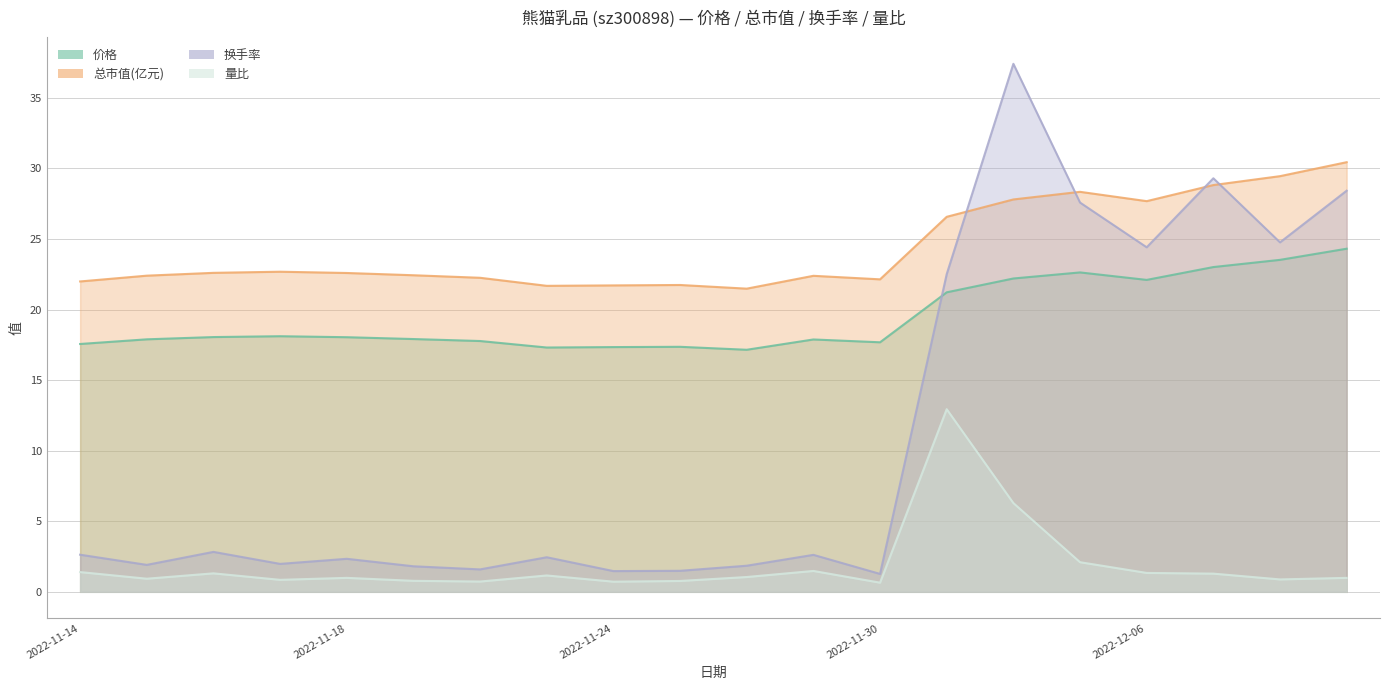

Reading left to right, what are all the values shown in this chart?

价格: 2022-11-14=17.6	2022-11-15=17.9	2022-11-16=18.1	2022-11-17=18.1	2022-11-18=18.0	2022-11-21=17.9	2022-11-22=17.8	2022-11-23=17.3	2022-11-24=17.3	2022-11-25=17.4	2022-11-28=17.1	2022-11-29=17.9	2022-11-30=17.7	2022-12-01=21.2	2022-12-02=22.2	2022-12-05=22.6	2022-12-06=22.1	2022-12-07=23.0	2022-12-08=23.5	2022-12-09=24.3
总市值(亿元): 2022-11-14=22.0	2022-11-15=22.4	2022-11-16=22.6	2022-11-17=22.7	2022-11-18=22.6	2022-11-21=22.4	2022-11-22=22.2	2022-11-23=21.7	2022-11-24=21.7	2022-11-25=21.7	2022-11-28=21.5	2022-11-29=22.4	2022-11-30=22.1	2022-12-01=26.6	2022-12-02=27.8	2022-12-05=28.3	2022-12-06=27.7	2022-12-07=28.8	2022-12-08=29.4	2022-12-09=30.4
换手率: 2022-11-14=2.6	2022-11-15=1.9	2022-11-16=2.8	2022-11-17=2.0	2022-11-18=2.3	2022-11-21=1.8	2022-11-22=1.6	2022-11-23=2.5	2022-11-24=1.5	2022-11-25=1.5	2022-11-28=1.9	2022-11-29=2.6	2022-11-30=1.3	2022-12-01=22.5	2022-12-02=37.4	2022-12-05=27.6	2022-12-06=24.4	2022-12-07=29.3	2022-12-08=24.8	2022-12-09=28.4
量比: 2022-11-14=1.4	2022-11-15=0.9	2022-11-16=1.3	2022-11-17=0.8	2022-11-18=1.0	2022-11-21=0.8	2022-11-22=0.7	2022-11-23=1.2	2022-11-24=0.7	2022-11-25=0.8	2022-11-28=1.1	2022-11-29=1.5	2022-11-30=0.7	2022-12-01=12.9	2022-12-02=6.3	2022-12-05=2.1	2022-12-06=1.3	2022-12-07=1.3	2022-12-08=0.9	2022-12-09=1.0